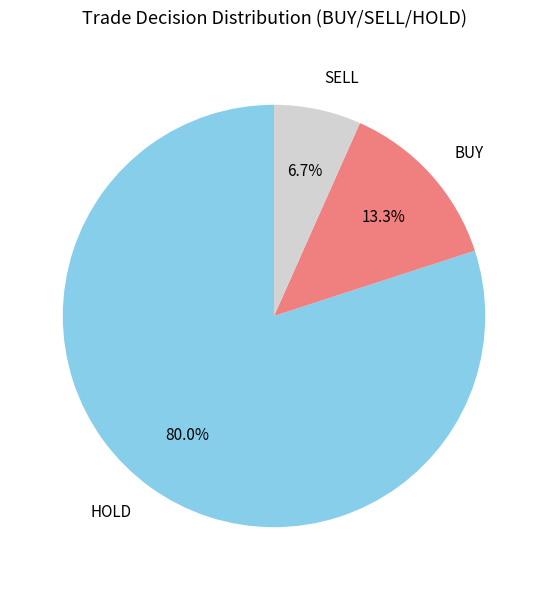

What is the ratio of the value at SELL to the value at BUY?

0.5